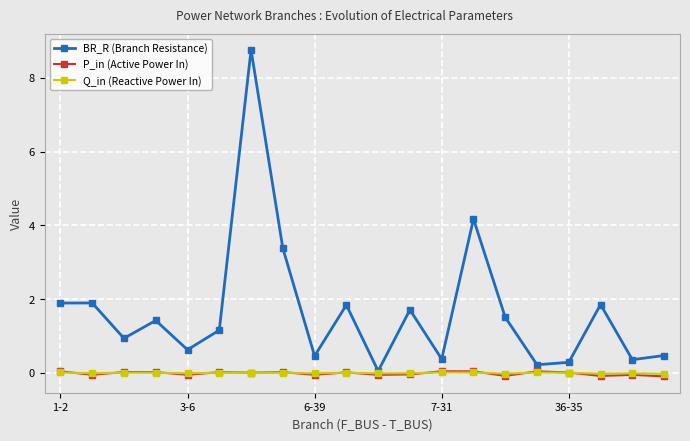

True or false: Q_in (Reactive Power In) has more than 0 interior local peaks.

True